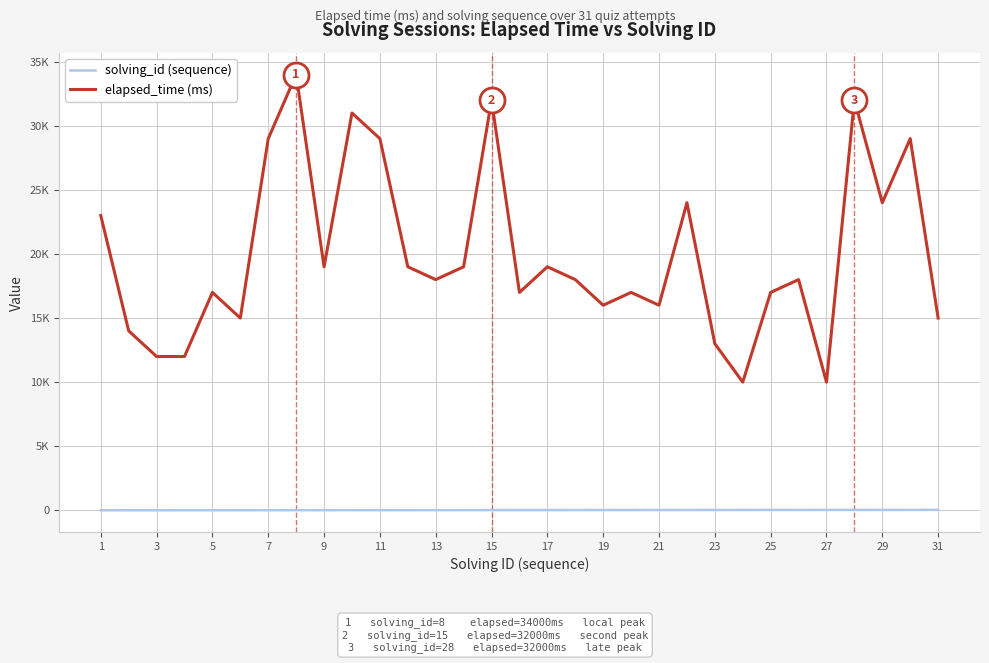

What is the average value of the solving_id (sequence) series?

16